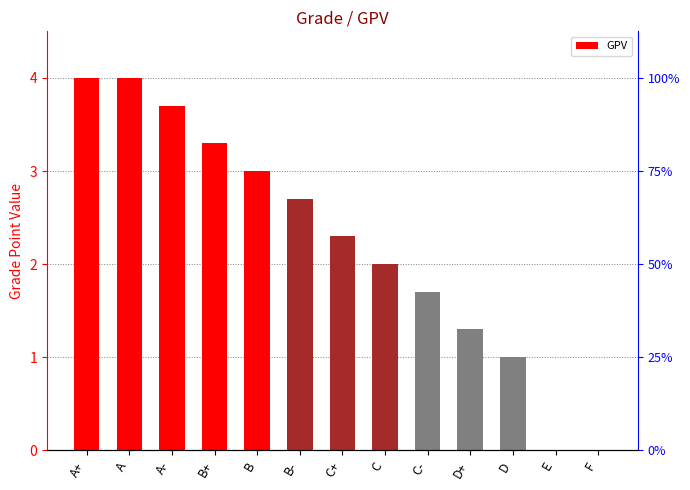

Approximately how many times larger is the value at B compared to D?

3.0